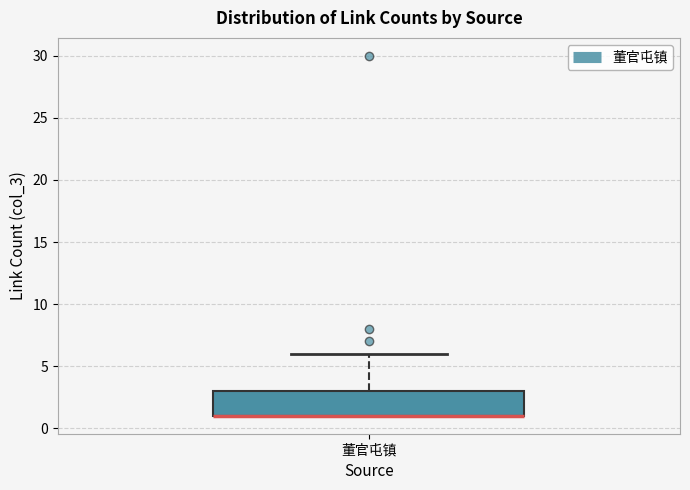

Read this box plot against the y-axis: the position of the median line, the range covered by the box, and the ends of both whiskers. The values are not printed on the chart, so give them approximately, as read against the axis.

median 1 (drawn on the box's lower edge), box 1 to 3, whiskers 1 to 6